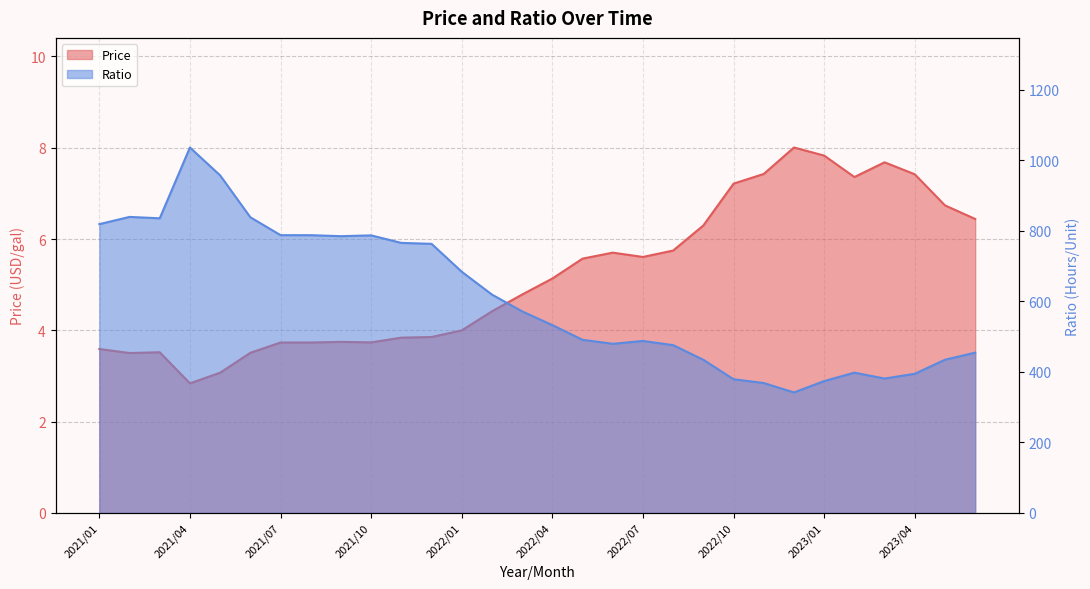

True or false: Ratio has more than 2 points higher than both neighbors.

True